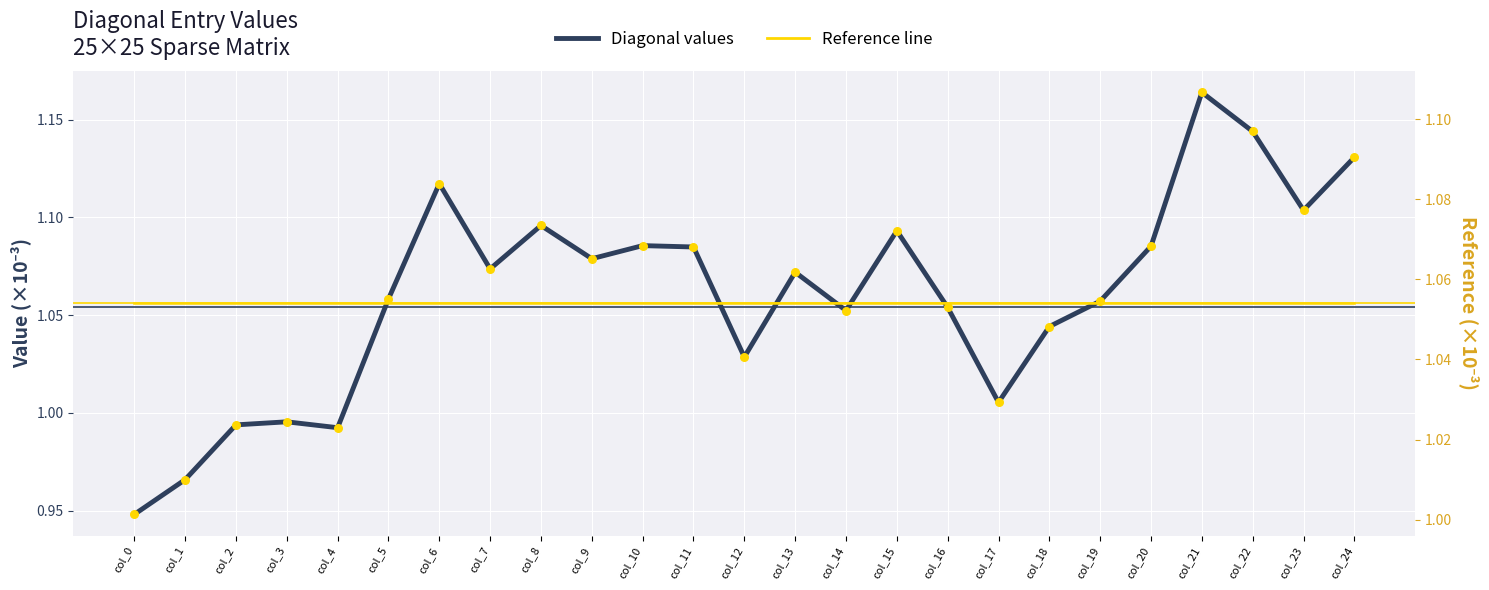

Which series contains the lowest Y value?

Diagonal values